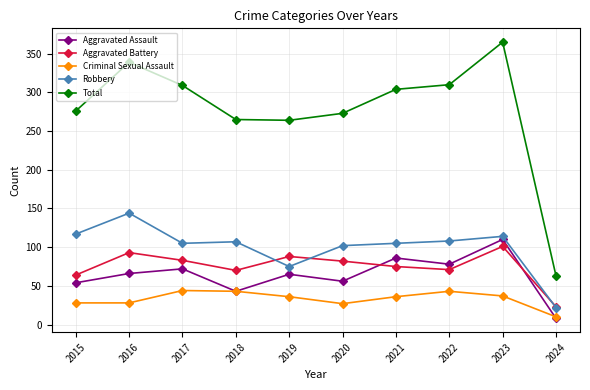

What is the sum of the Aggravated Battery values at 2015 and 2017?

147